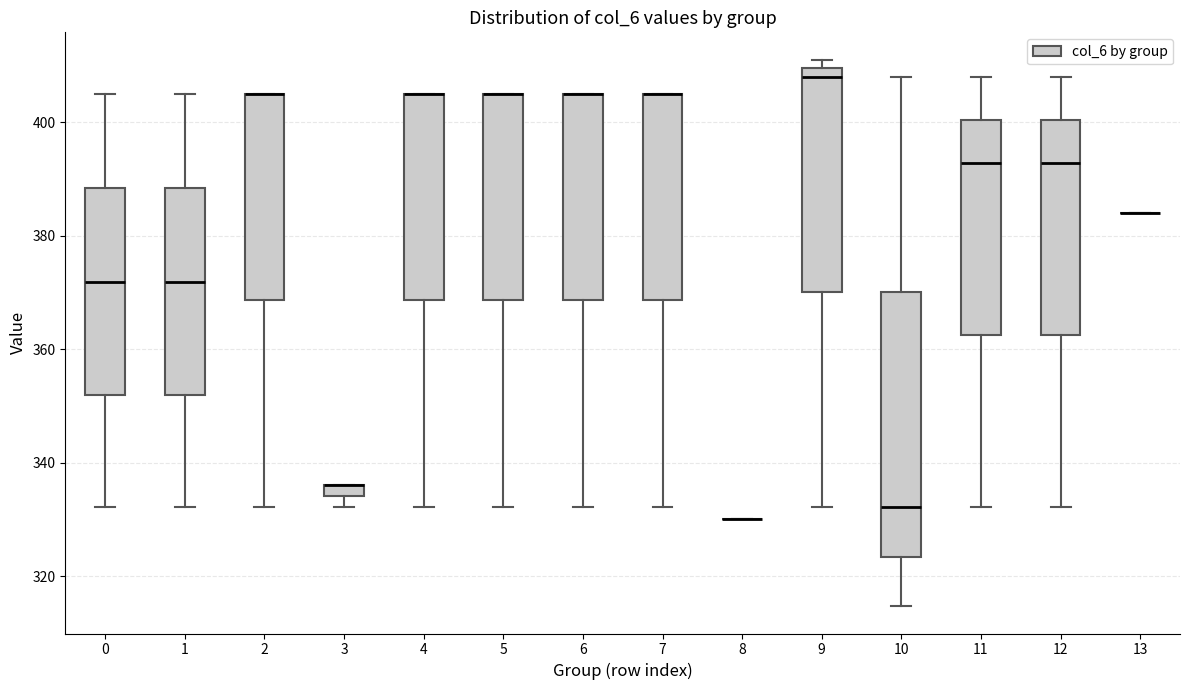

Where is the upper edge of the box at x = 0 on the y-axis? The values are not printed on the chart, so give them approximately, as read against the axis.

388